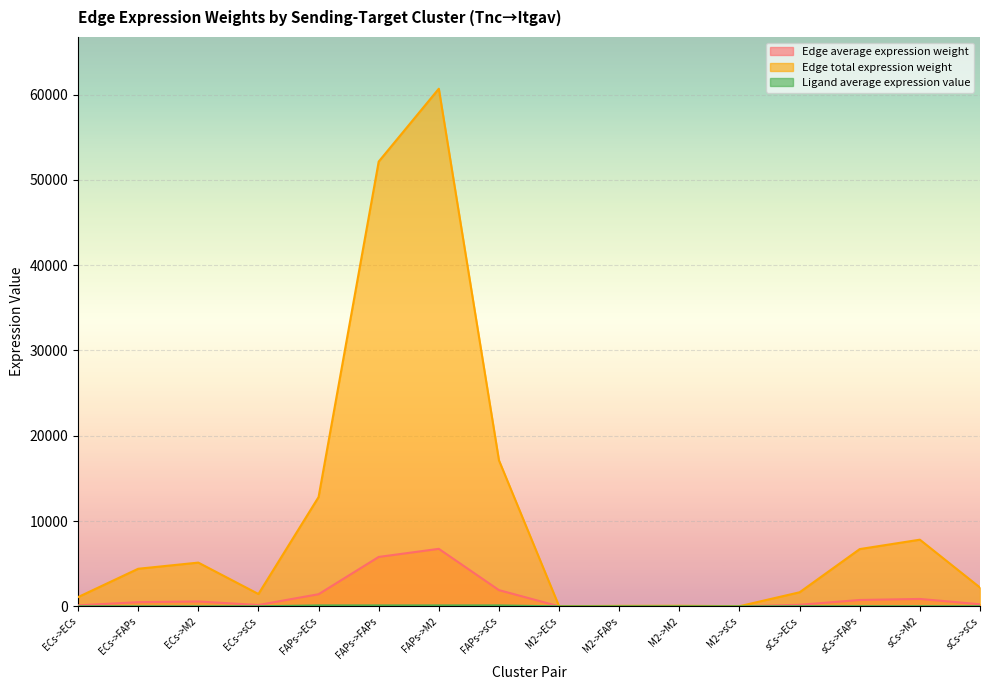

Which series has the largest total across all categories?

Edge total expression weight